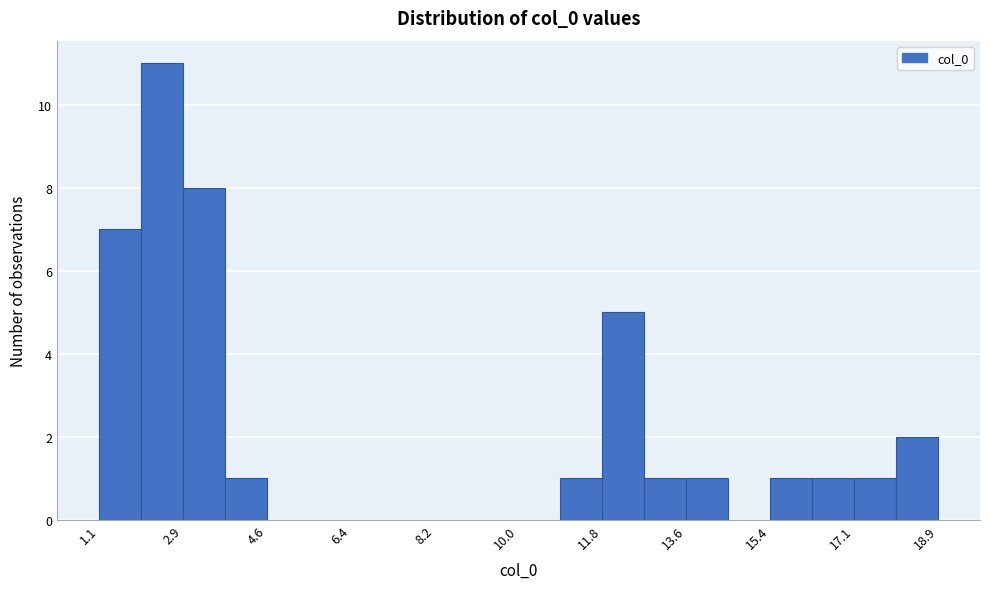

Over which range of the x-axis is the bar tallest?

2.0 to 2.8